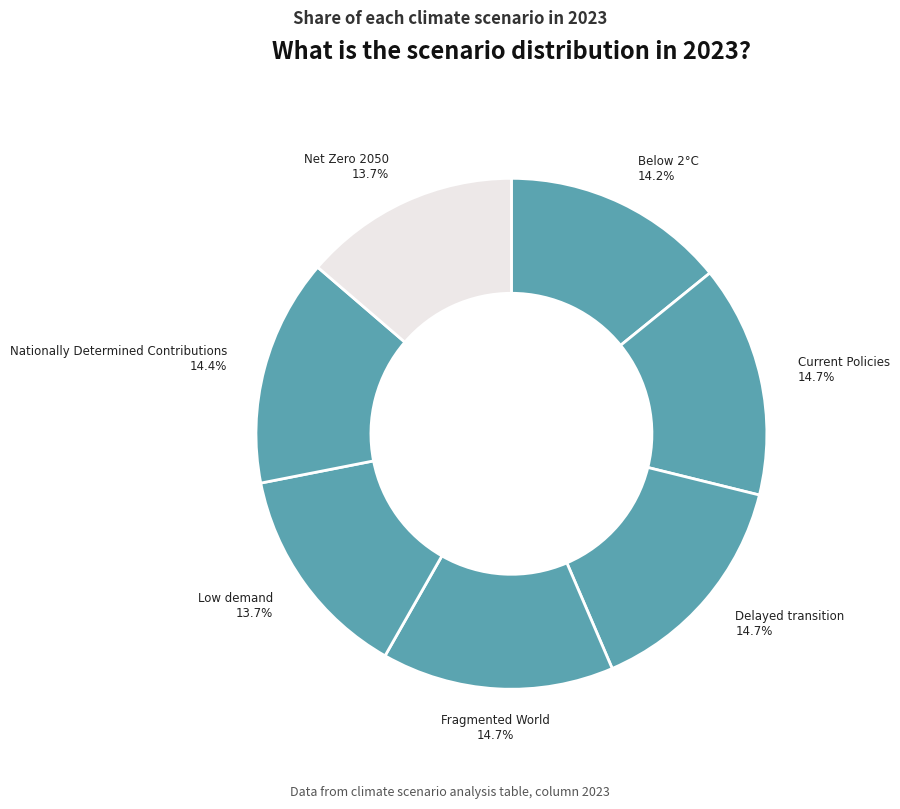

How many slices are in this pie chart?

7